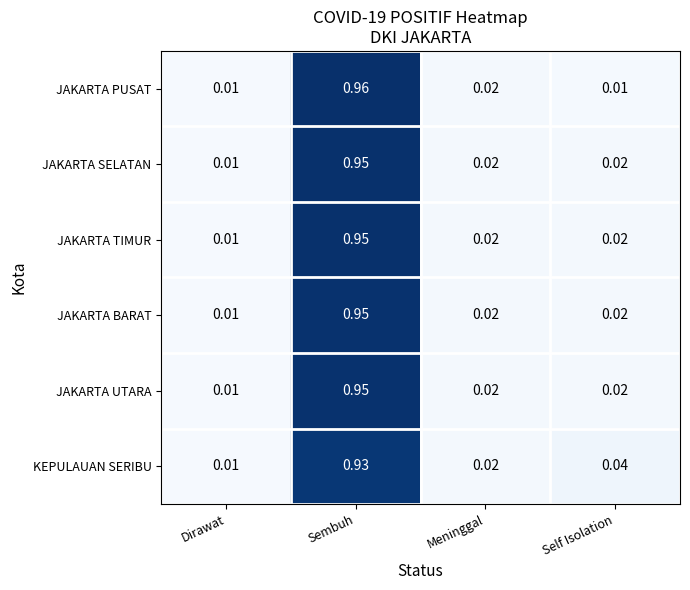

At which label does KEPULAUAN SERIBU reach its peak?

Sembuh